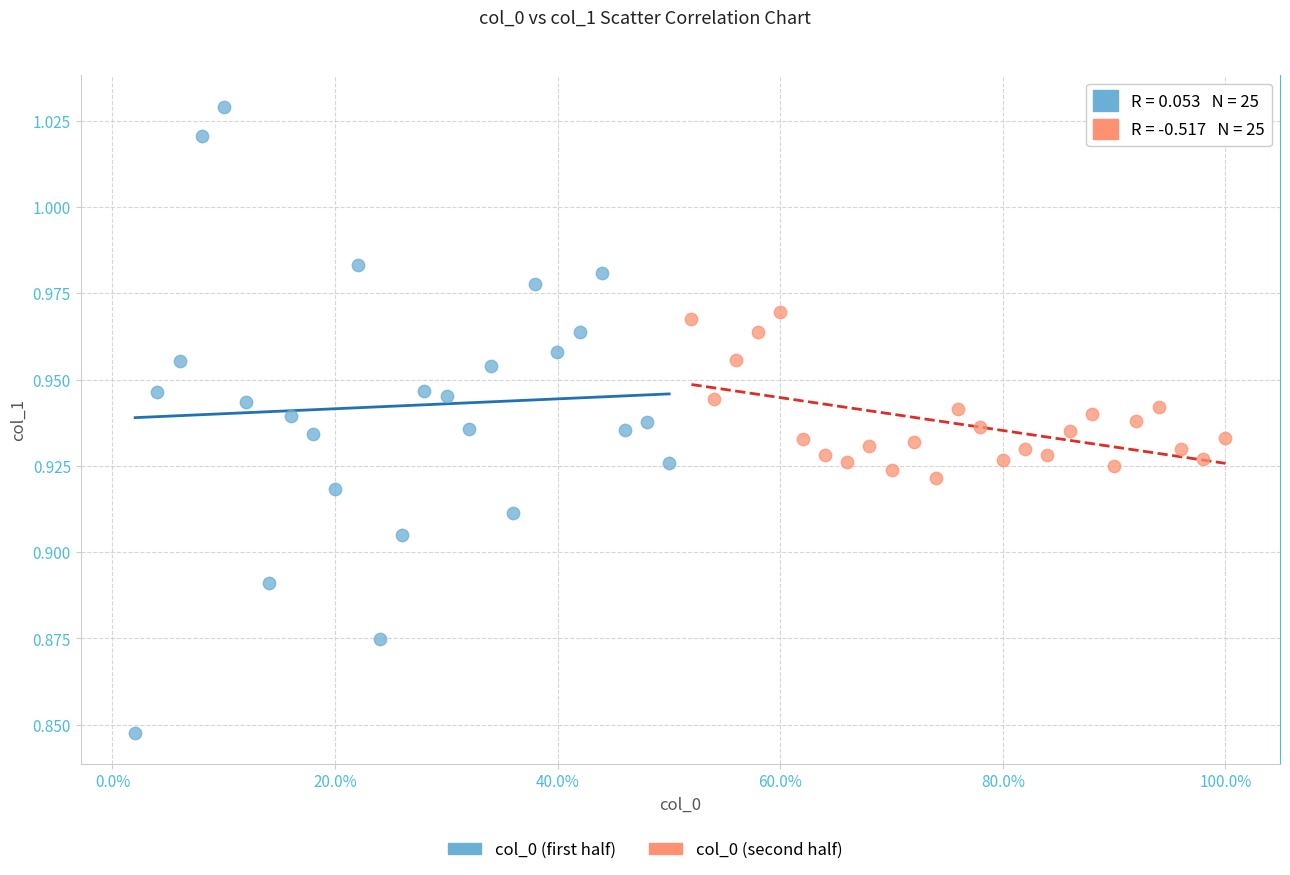

Which series contains the highest Y value?

col_0 (first half)